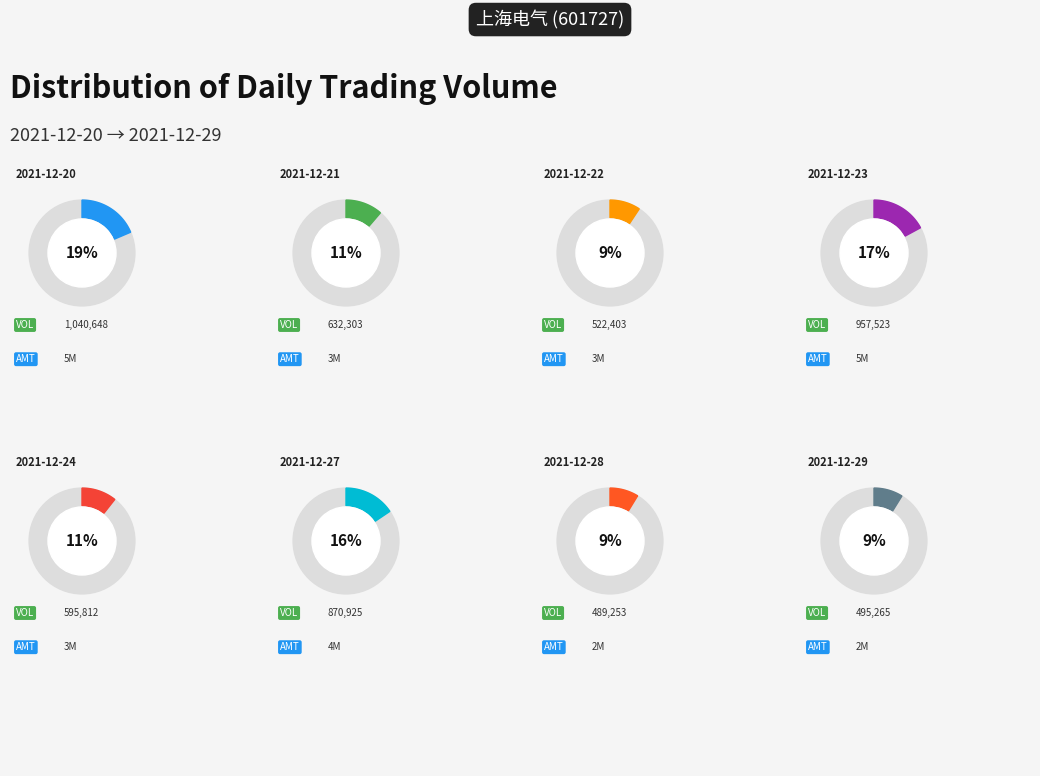

Is it true that 2021-12-29 is 16% of the pie?

False